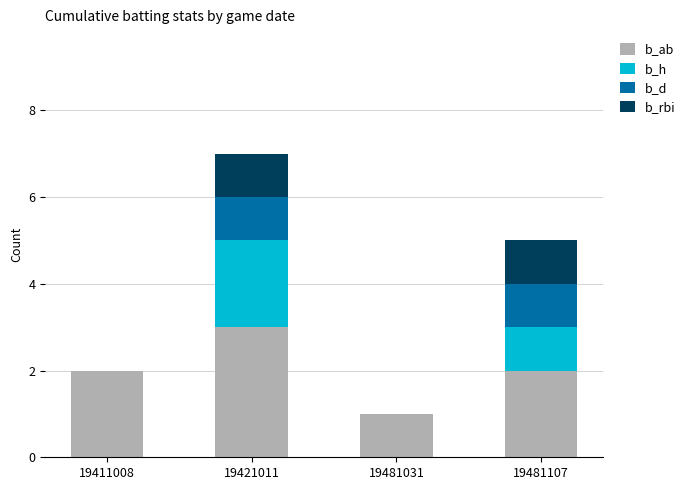

True or false: b_ab has a value of 3 at 19421011.

True